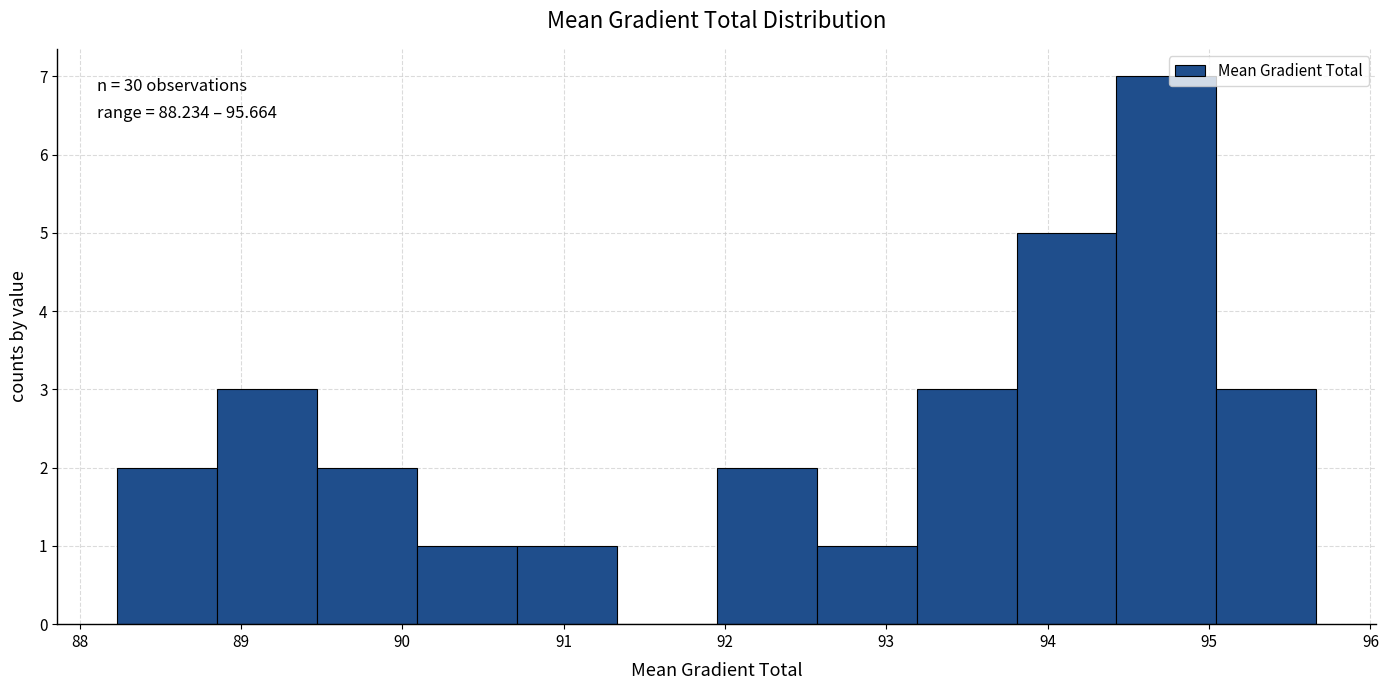

Over which range of the x-axis is the bar tallest?

94.4 to 95.0